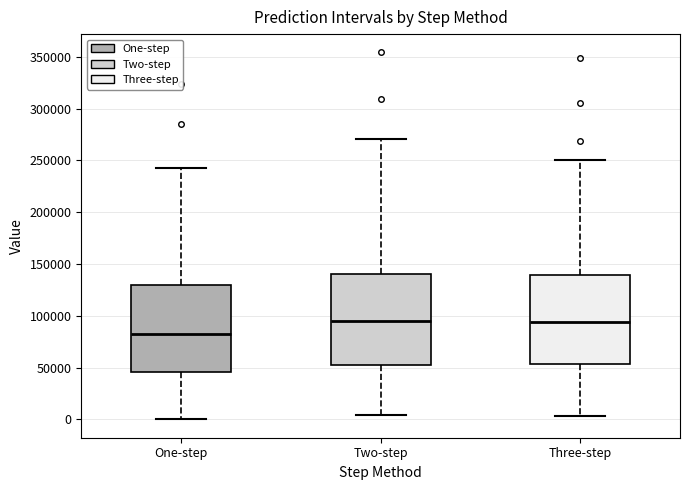

Reading left to right, transcribe this box plot: for each box, give where its median line is, the range the box spans, and where its two whiskers end, as read against the y-axis. The values are not printed on the chart, so give them approximately, as read against the axis.

One-step: median 85000, box 45000 to 130000, whiskers 0 to 245000
Two-step: median 95000, box 55000 to 140000, whiskers 5000 to 270000
Three-step: median 95000, box 55000 to 140000, whiskers 5000 to 250000